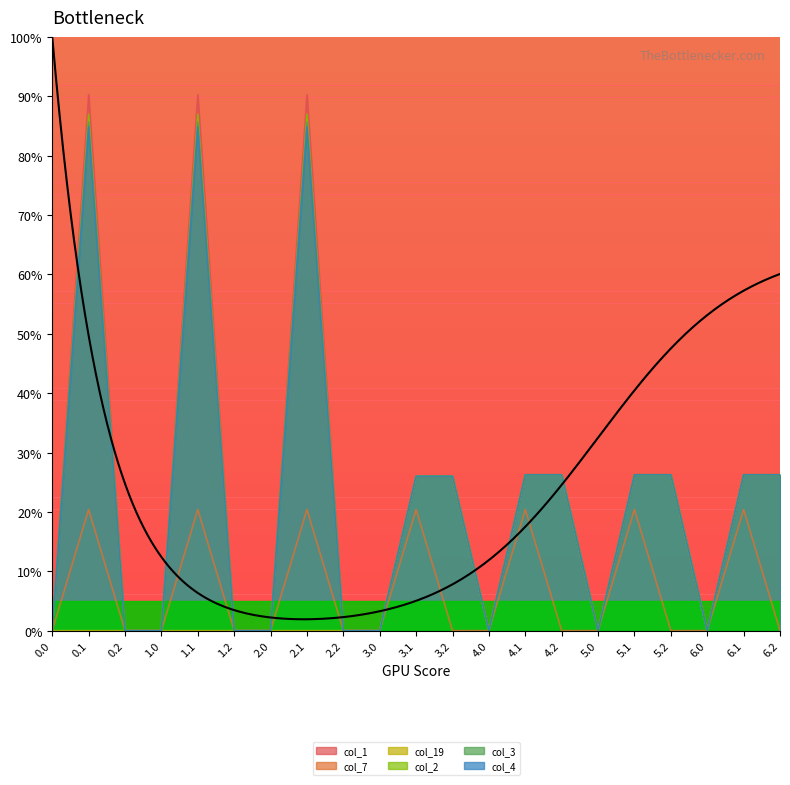

Does the chart display data point markers on the line(s)?

No